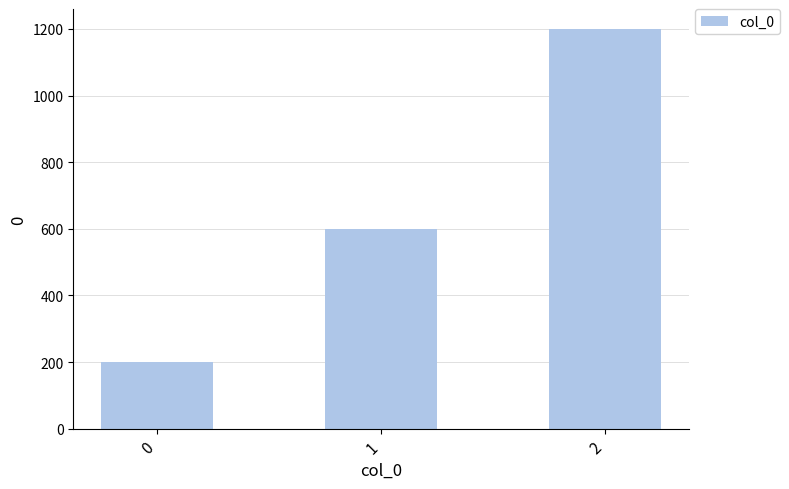

What is the difference between the maximum and second lowest values?

600